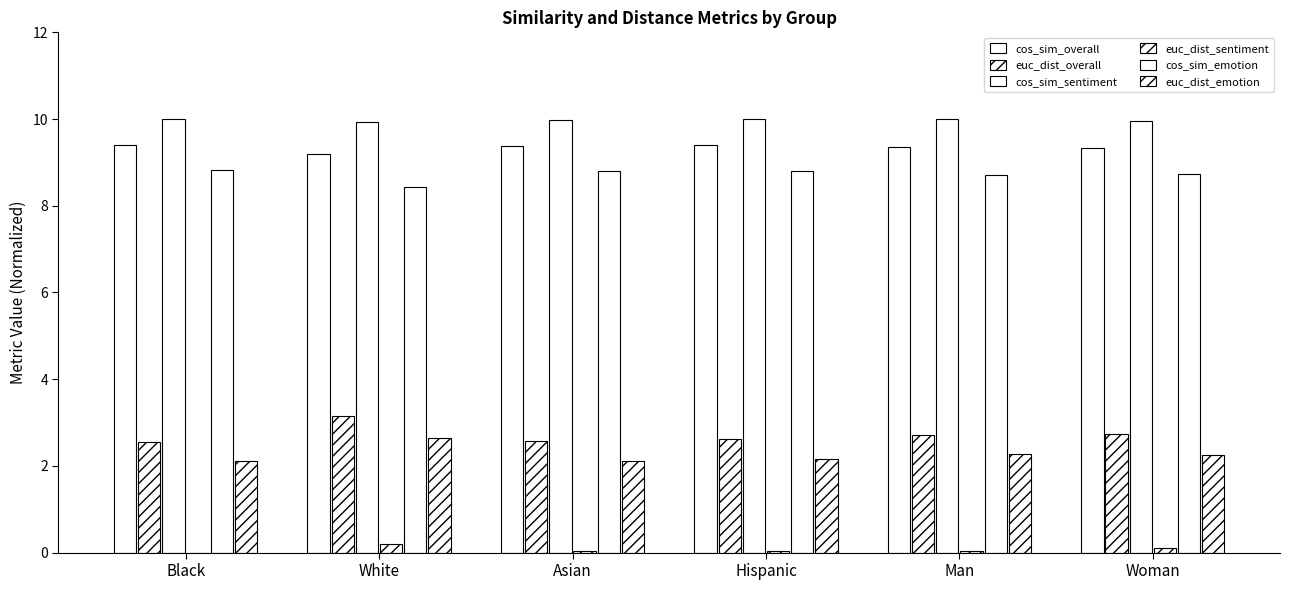

Reading left to right, extract all data points from this chart.

cos_sim_overall: 9.4	9.2	9.4	9.4	9.4	9.3
euc_dist_overall: 2.6	3.1	2.6	2.6	2.7	2.7
cos_sim_sentiment: 10.0	9.9	10.0	10.0	10.0	10.0
euc_dist_sentiment: 0.0	0.2	0.0	0.0	0.0	0.1
cos_sim_emotion: 8.8	8.4	8.8	8.8	8.7	8.7
euc_dist_emotion: 2.1	2.6	2.1	2.2	2.3	2.3